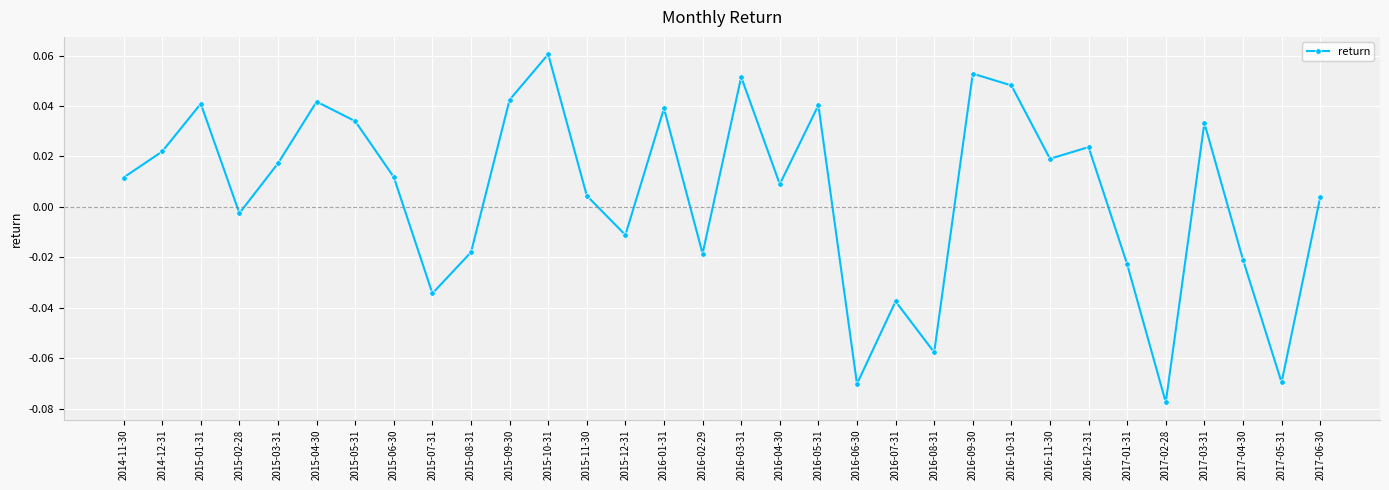

What is the label of the 5th point from the right?

2017-02-28